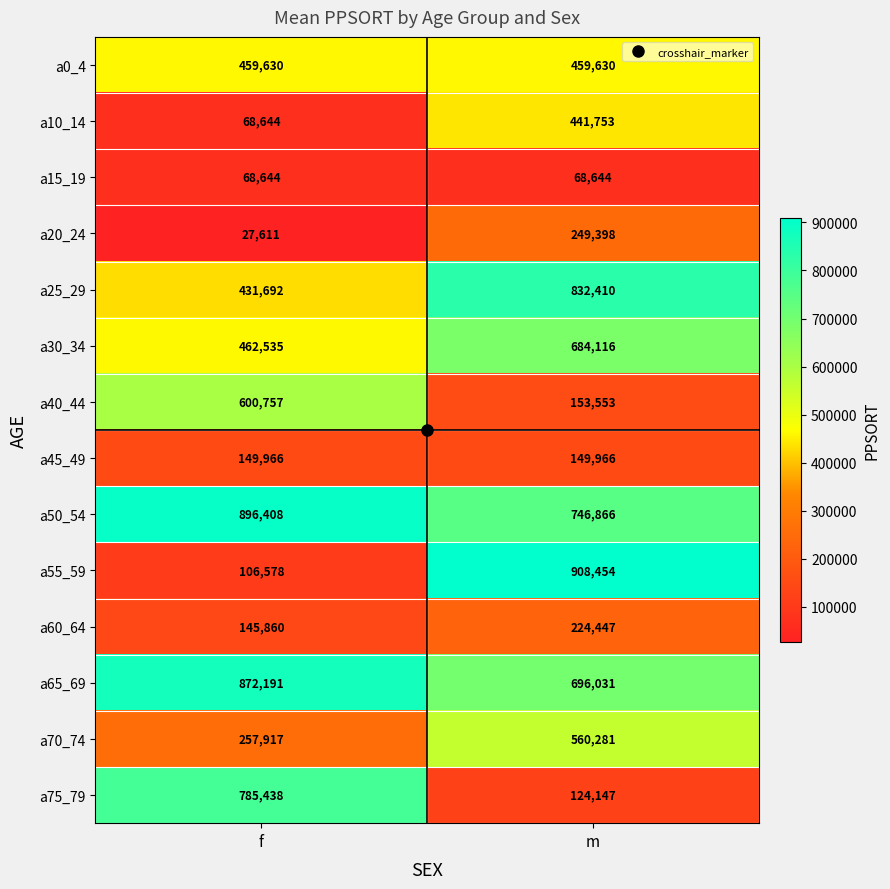

What is the total value across all series at m?

6299696